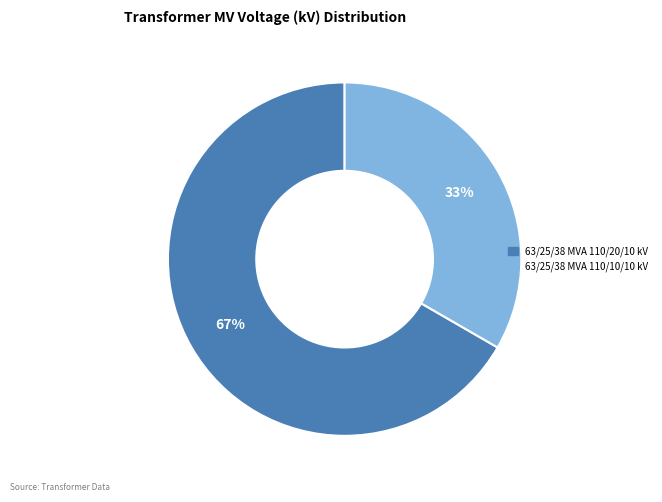

Rank the categories by value from highest to lowest.

63/25/38 MVA 110/20/10 kV, 63/25/38 MVA 110/10/10 kV